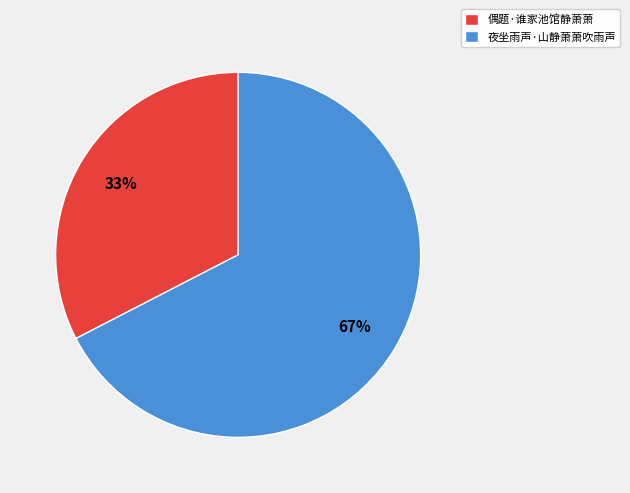

Approximately how many times larger is the value at 偶题·谁家池馆静萧萧 compared to 夜坐雨声·山静萧萧吹雨声?

0.5